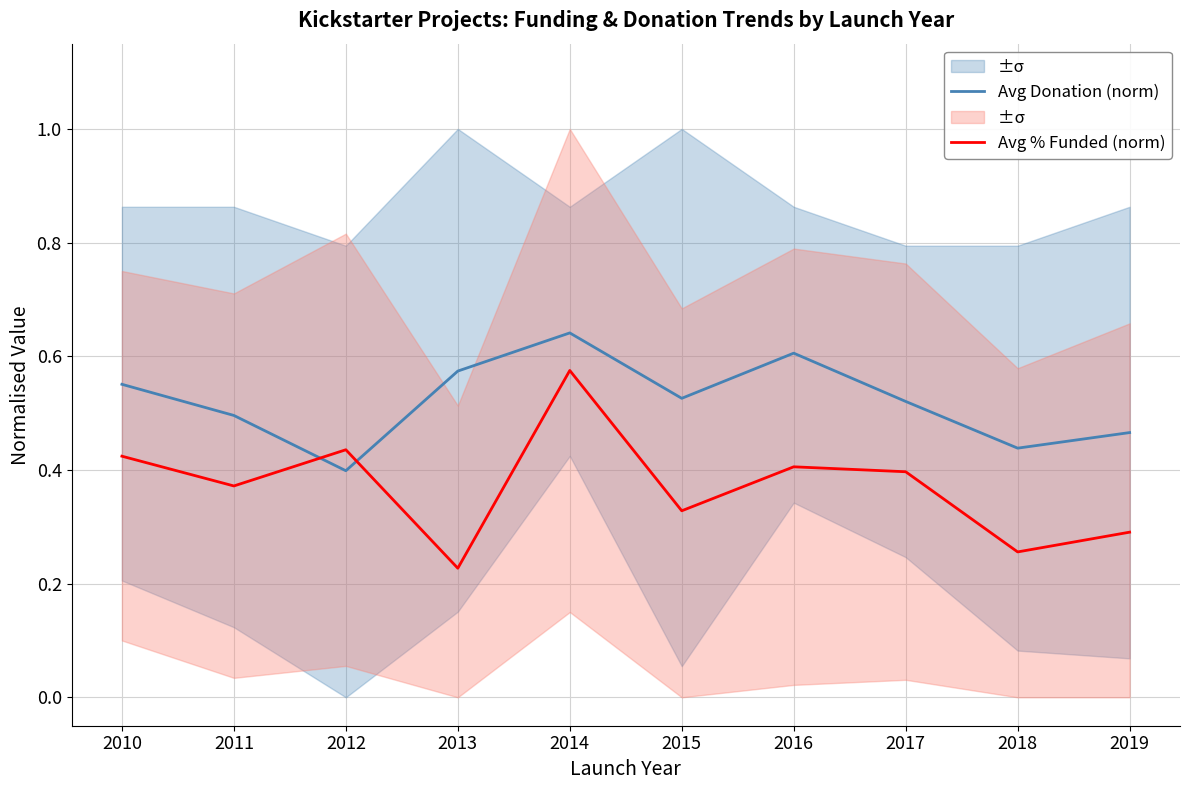

Reading left to right, what are all the values shown in this chart?

Avg Donation (norm): 0.6	0.5	0.4	0.6	0.6	0.5	0.6	0.5	0.4	0.5
Avg % Funded (norm): 0.4	0.4	0.4	0.2	0.6	0.3	0.4	0.4	0.3	0.3